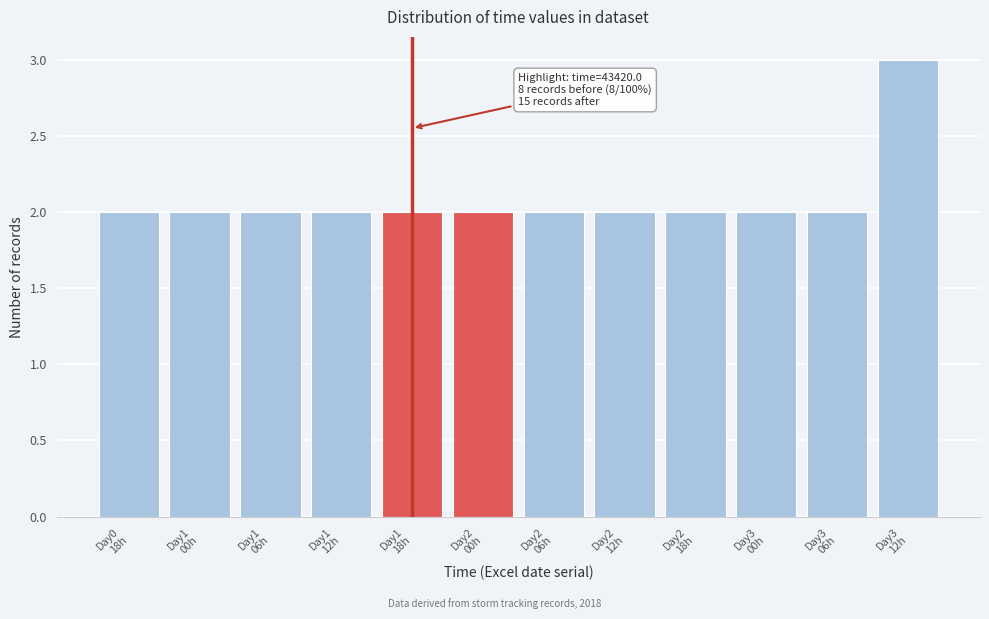

Reading left to right, list all the values displayed in this chart.

2	2	2	2	2	2	2	2	2	2	2	3